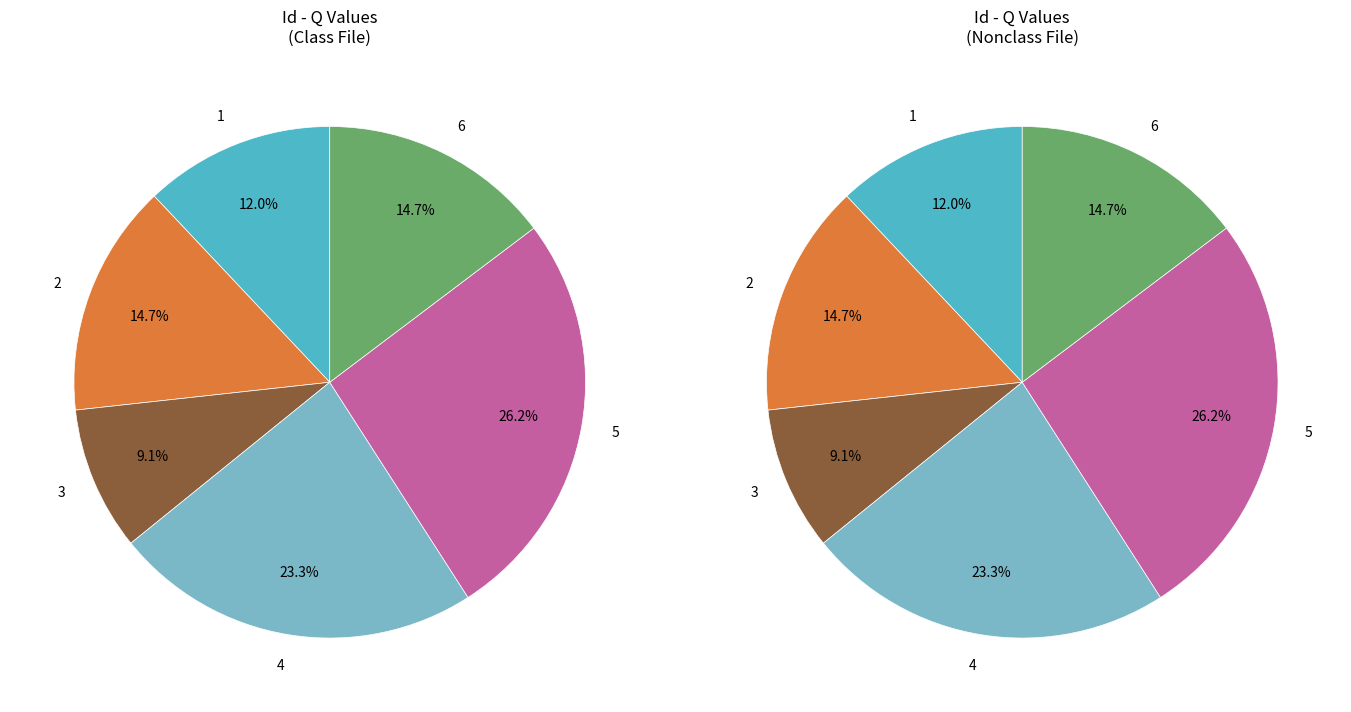

To the nearest percent, what portion does 6 represent?

15%